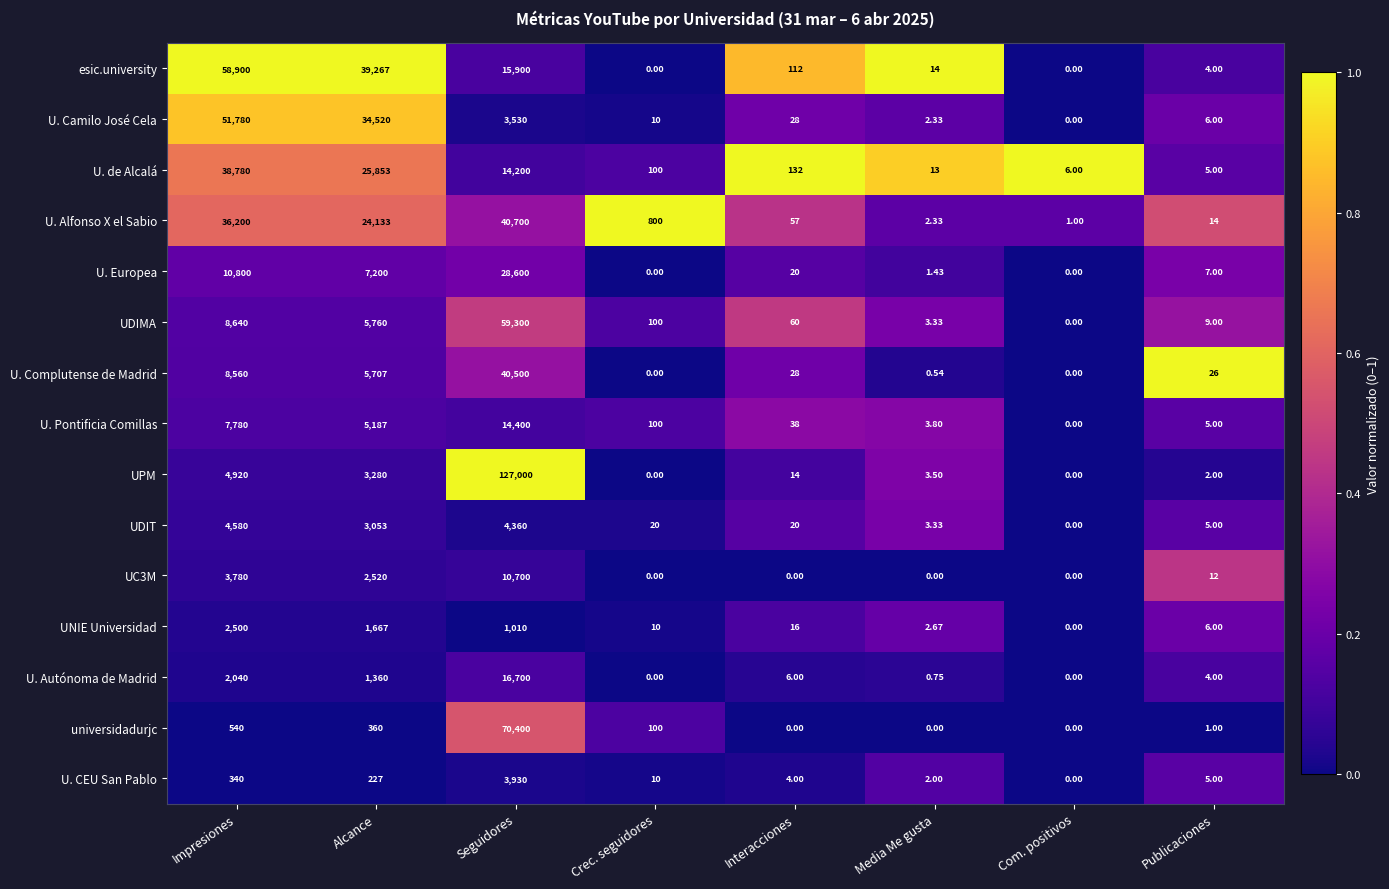

Which series has the widest spread of values?

UPM